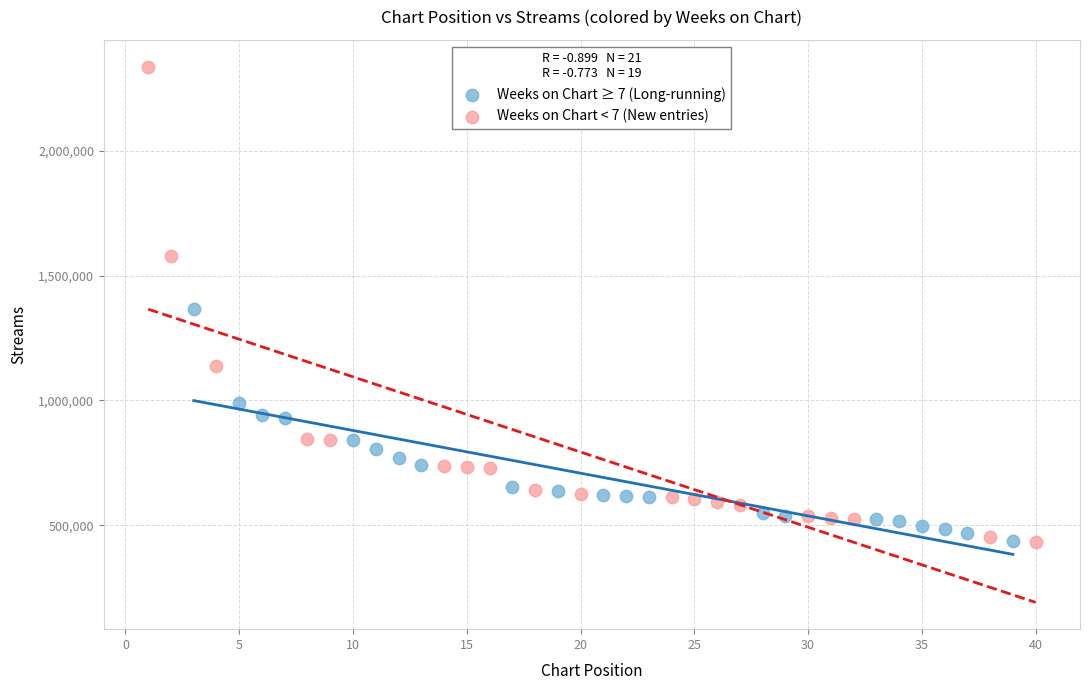

Which series reaches the maximum Y coordinate?

Weeks on Chart < 7 (New entries)